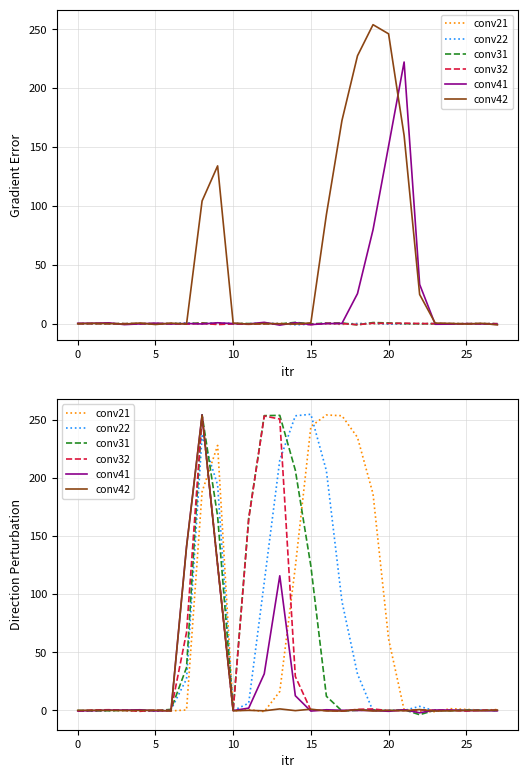

How many distinct data groups are displayed?

6